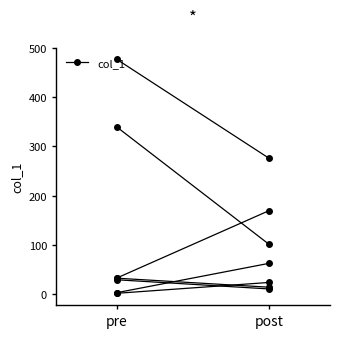

Reading left to right, what are all the values shown in this chart?

32.8	169.5